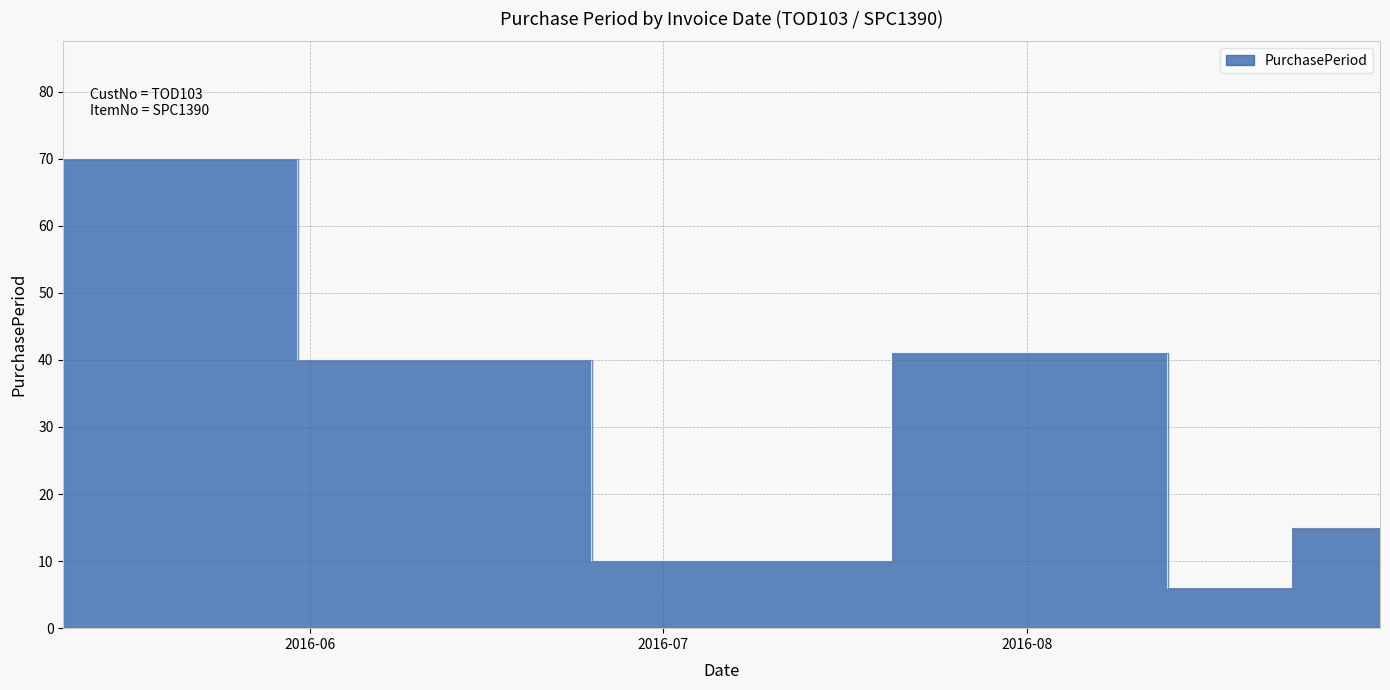

Which has a higher value, 2016-05-11 or 2016-08-31?

2016-05-11